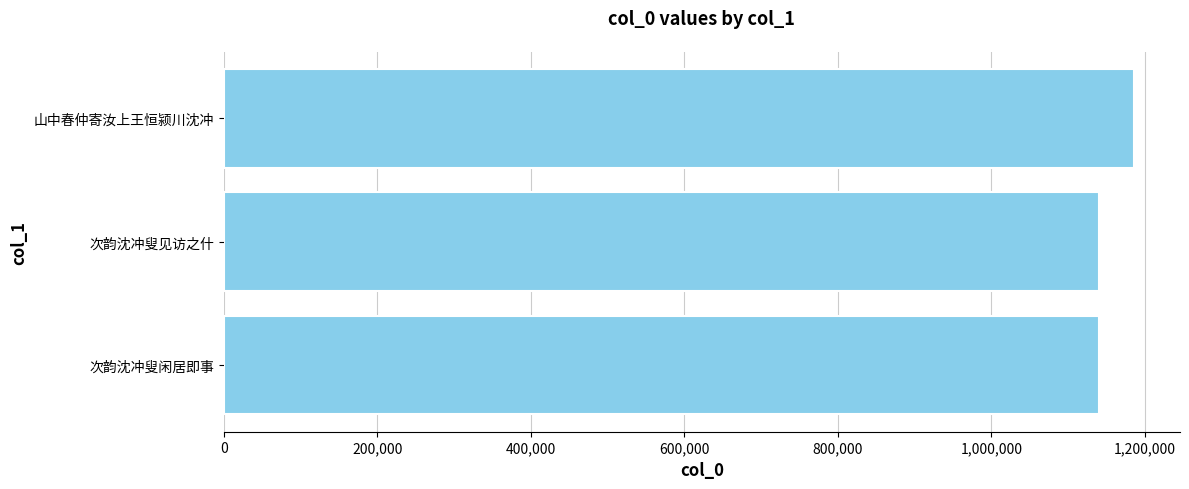

Does the chart contain stacked bars?

No